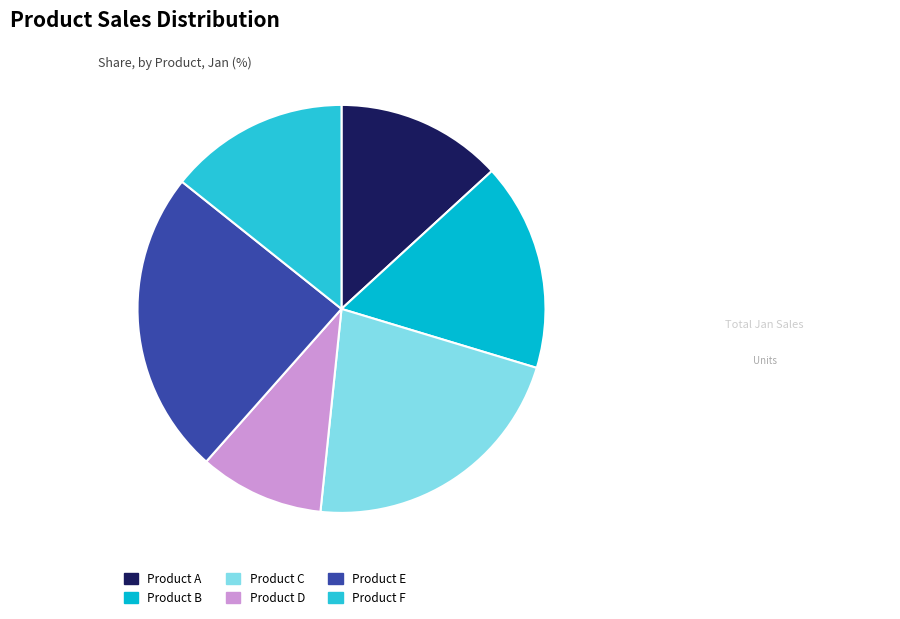

What is the smallest slice in the pie chart?

Product D